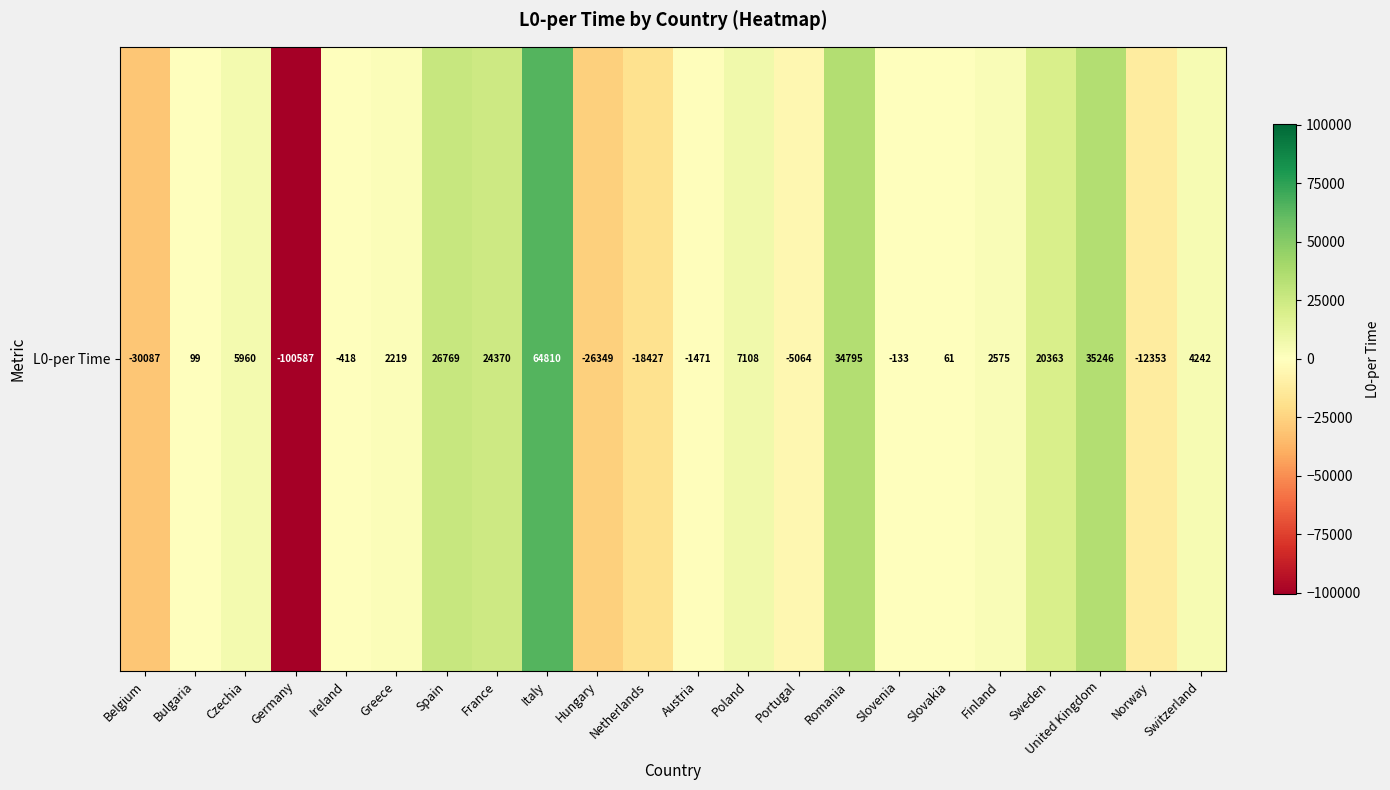

Which has a higher value, Netherlands or Austria?

Austria